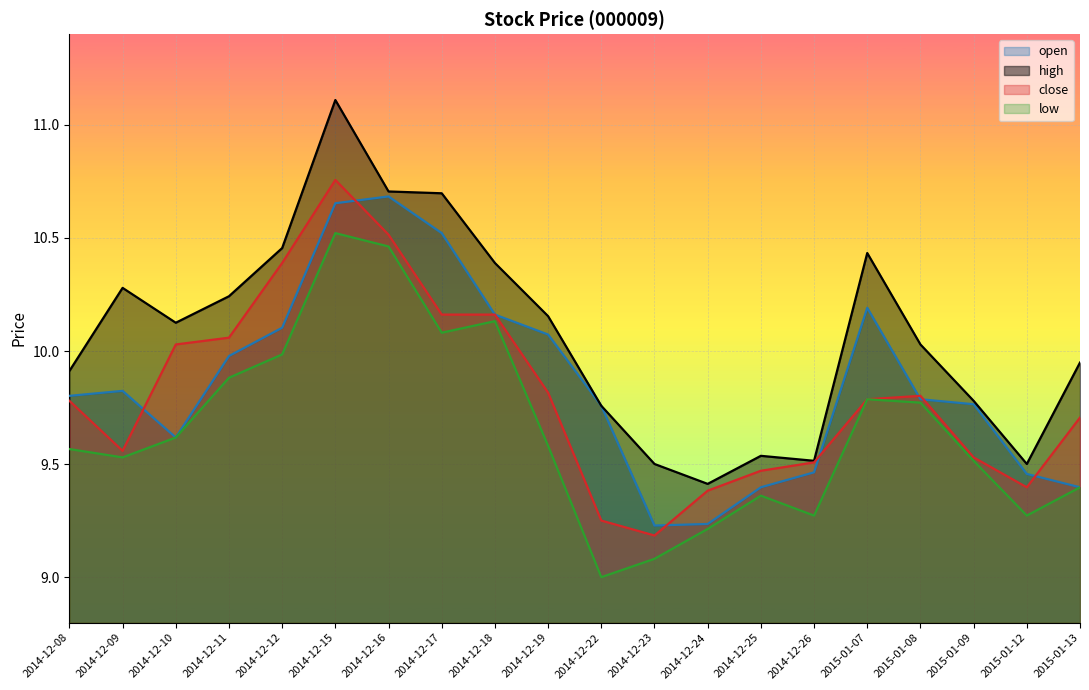

The value of close at 2014-12-12 is 17.2. True or false?

False